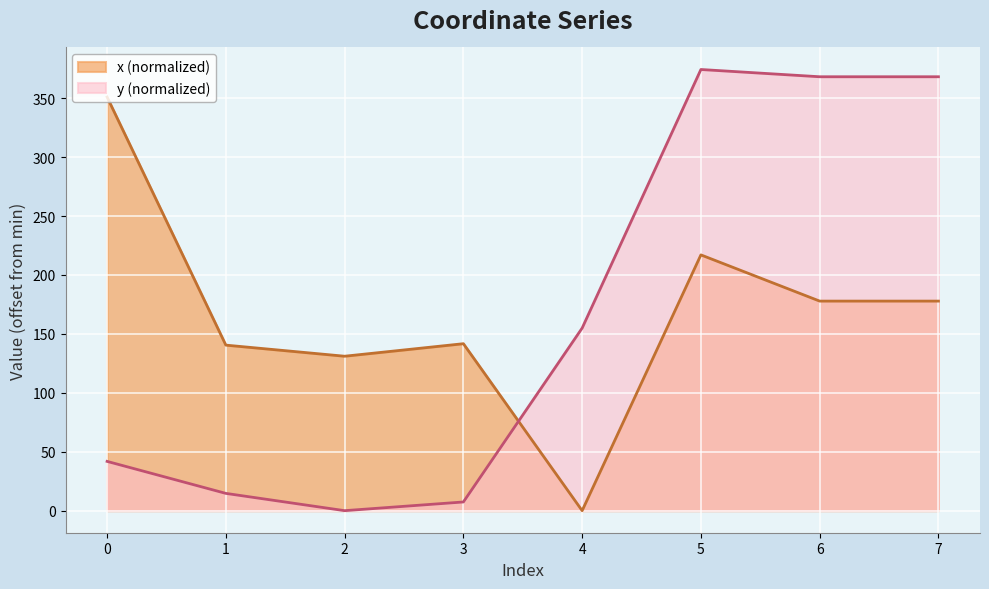

What is the difference between the maximum and minimum values in the y series?

374.3